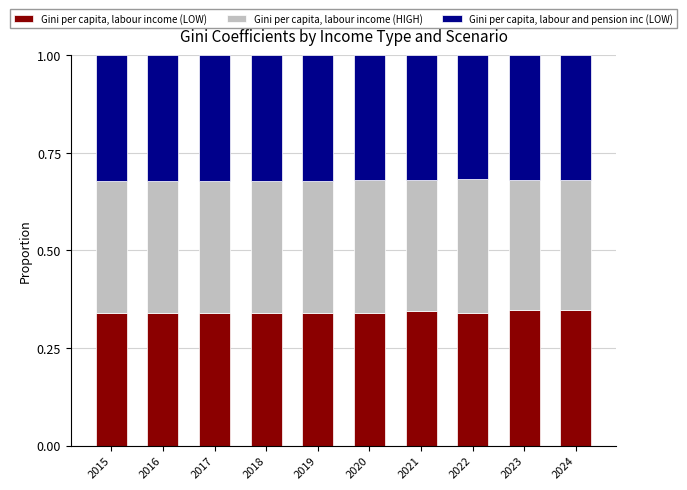

The Gini per capita, labour income (LOW) series shows 0.6 at 2016. True or false?

False